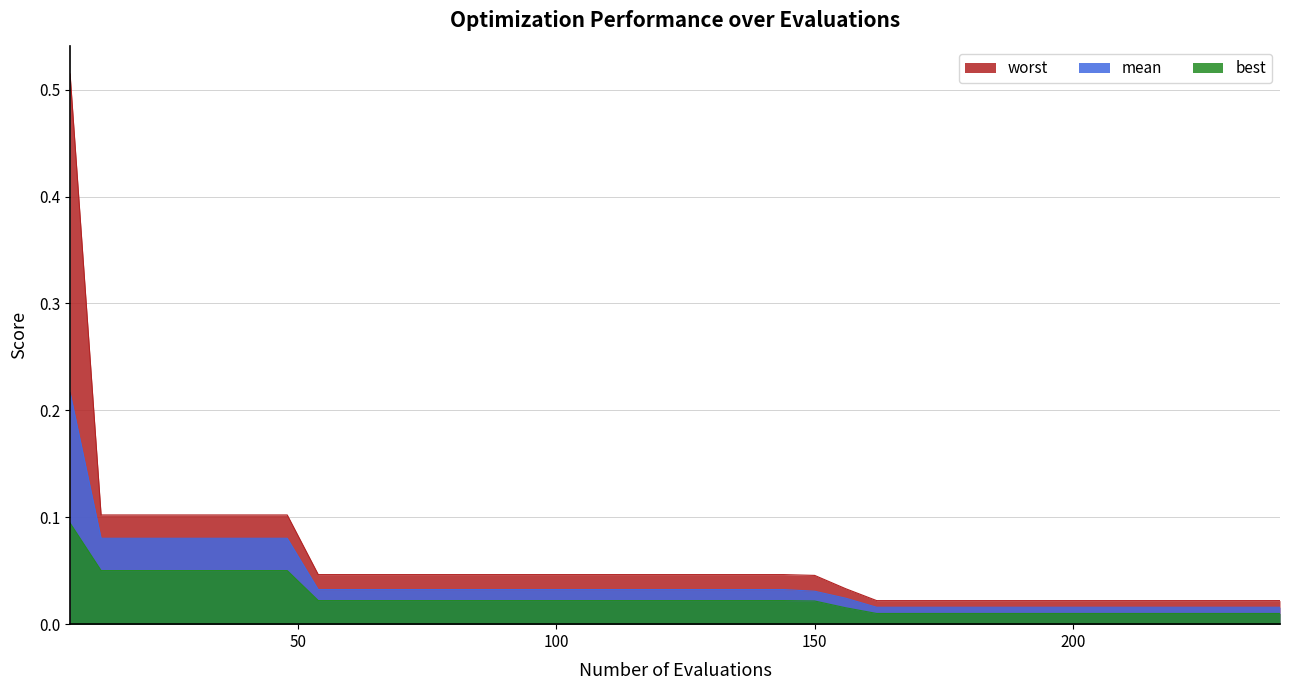

True or false: worst and mean cross at least once.

False